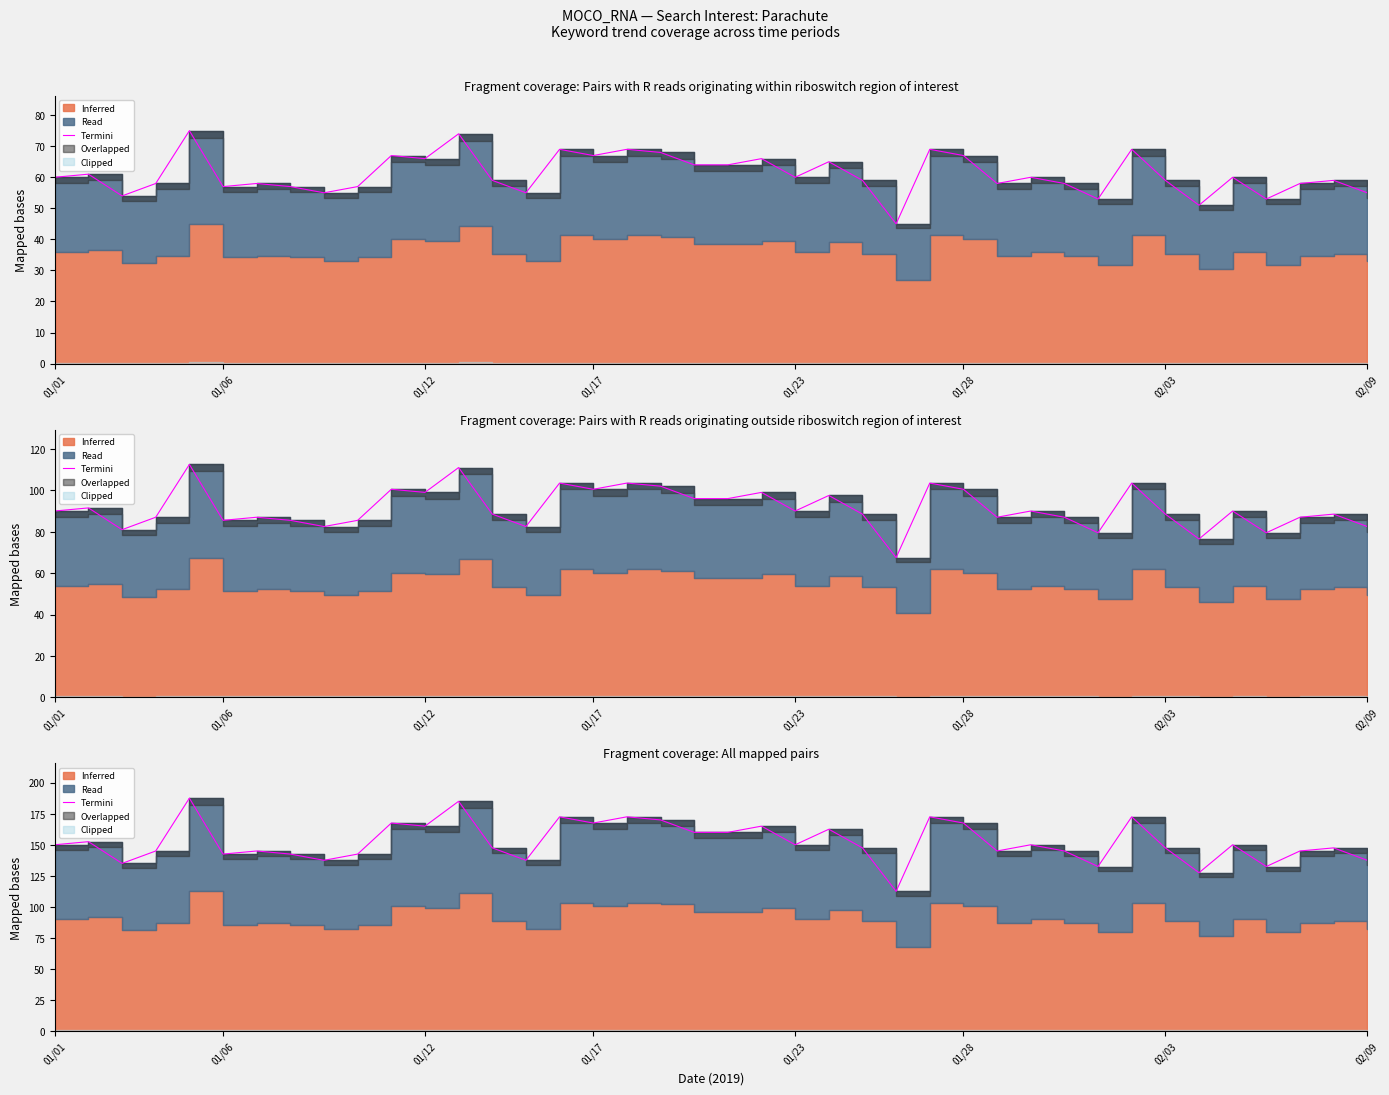

What is the maximum value shown in the chart?

187.5